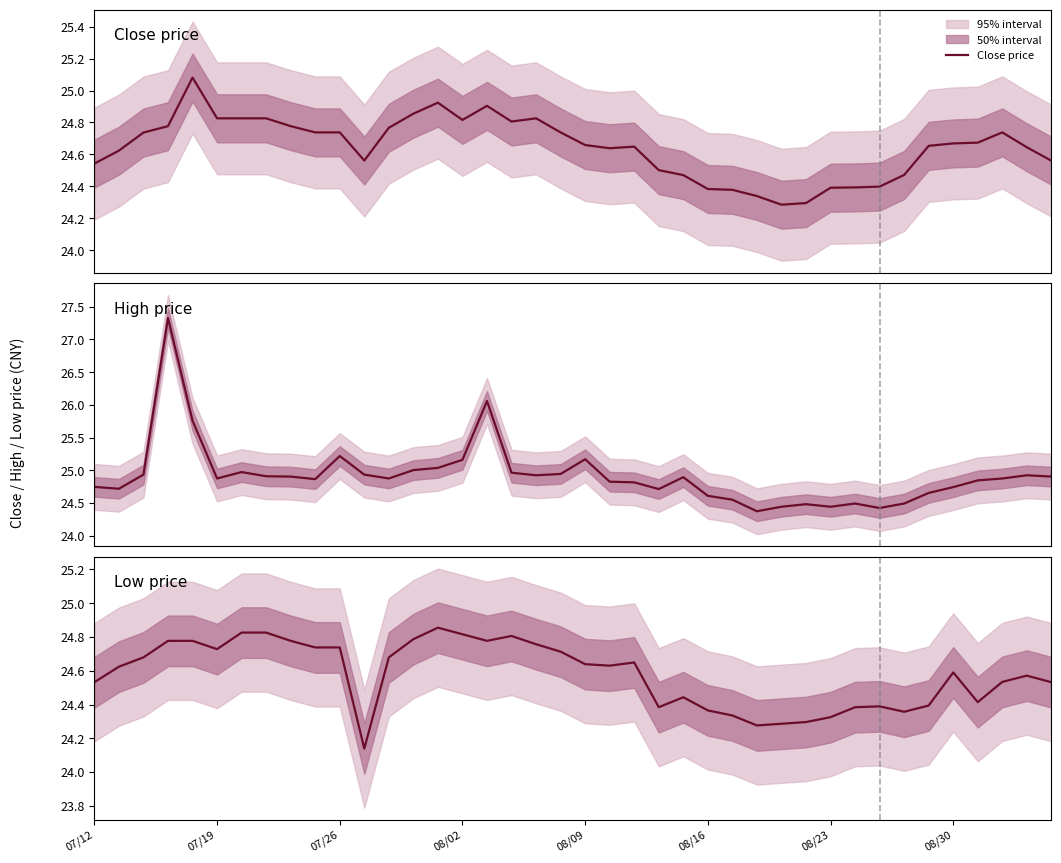

Read the Low price value at 12.

24.7